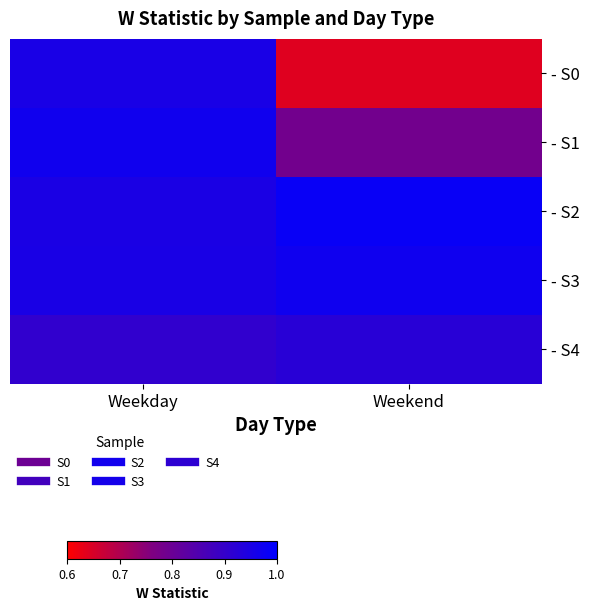

Reading left to right, list all the values displayed in this chart.

- S0: Weekday=1.0	Weekend=0.6
- S1: Weekday=1.0	Weekend=0.8
- S2: Weekday=0.9	Weekend=1.0
- S3: Weekday=1.0	Weekend=1.0
- S4: Weekday=0.9	Weekend=0.9